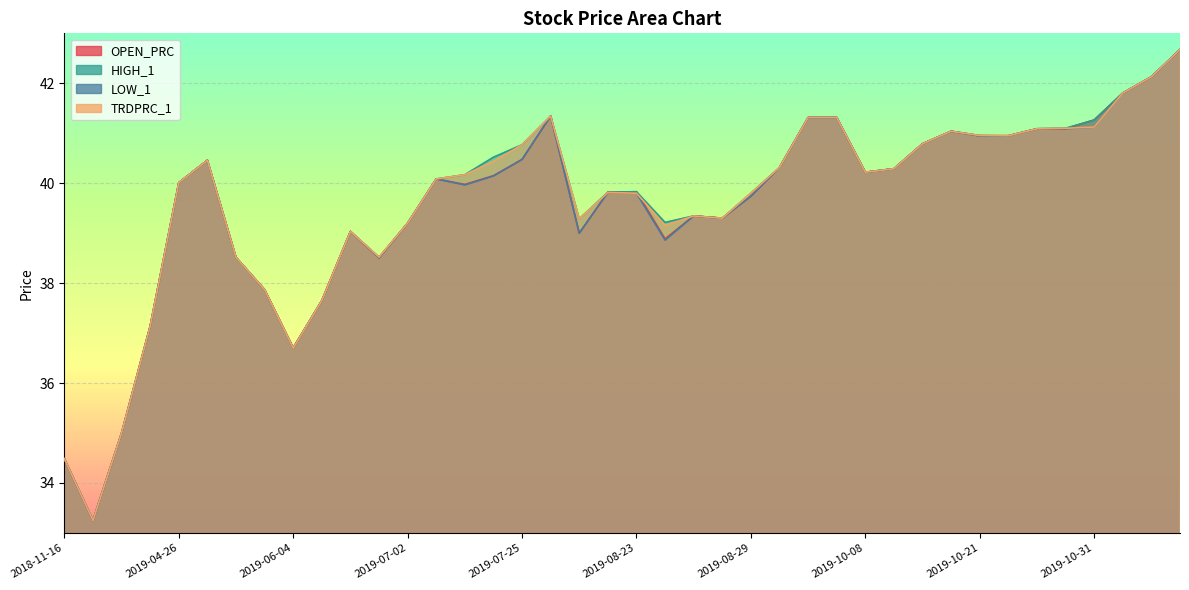

Is it true that OPEN_PRC equals 62.2 at 2019-11-15?

False